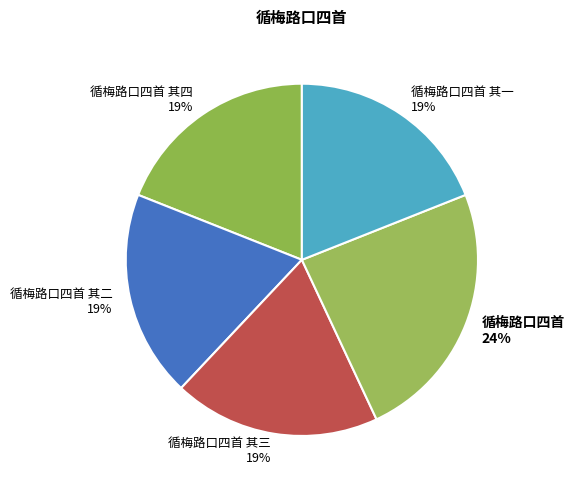

Is there a majority slice in this chart?

No